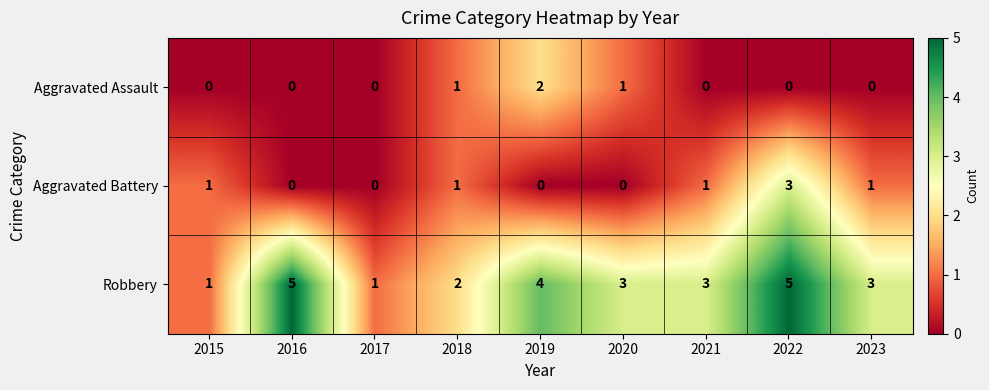

List the series in order of their peak value, highest first.

Robbery, Aggravated Battery, Aggravated Assault